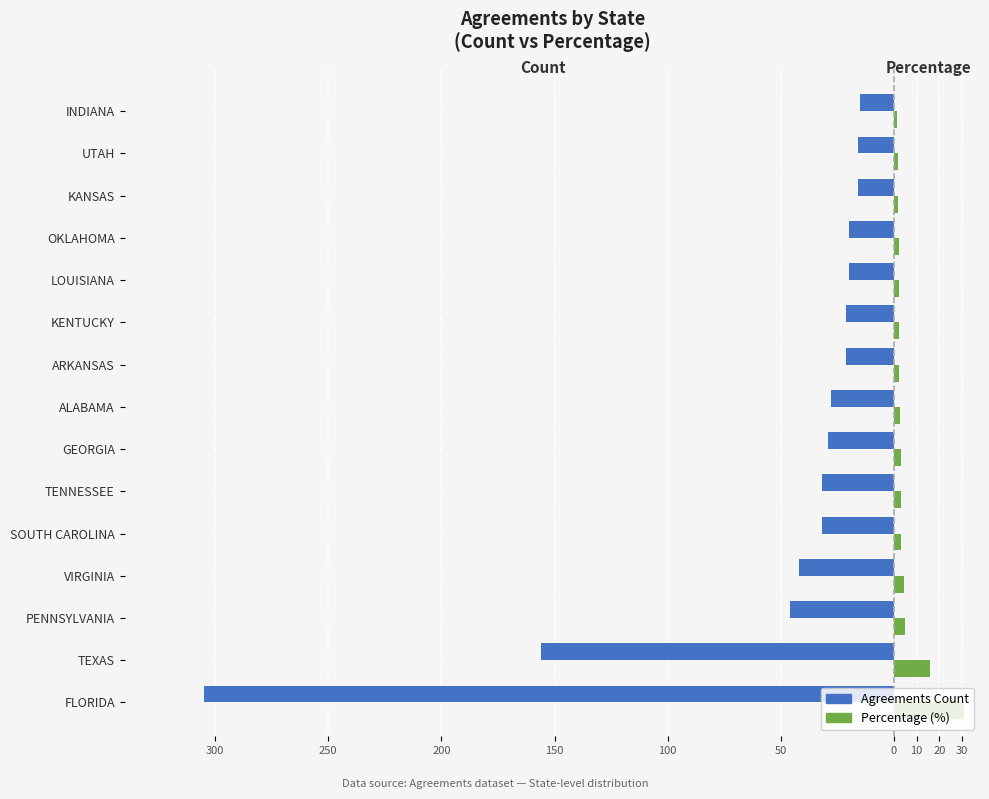

What are all the series names shown in the legend?

Agreements Count, Percentage (%)